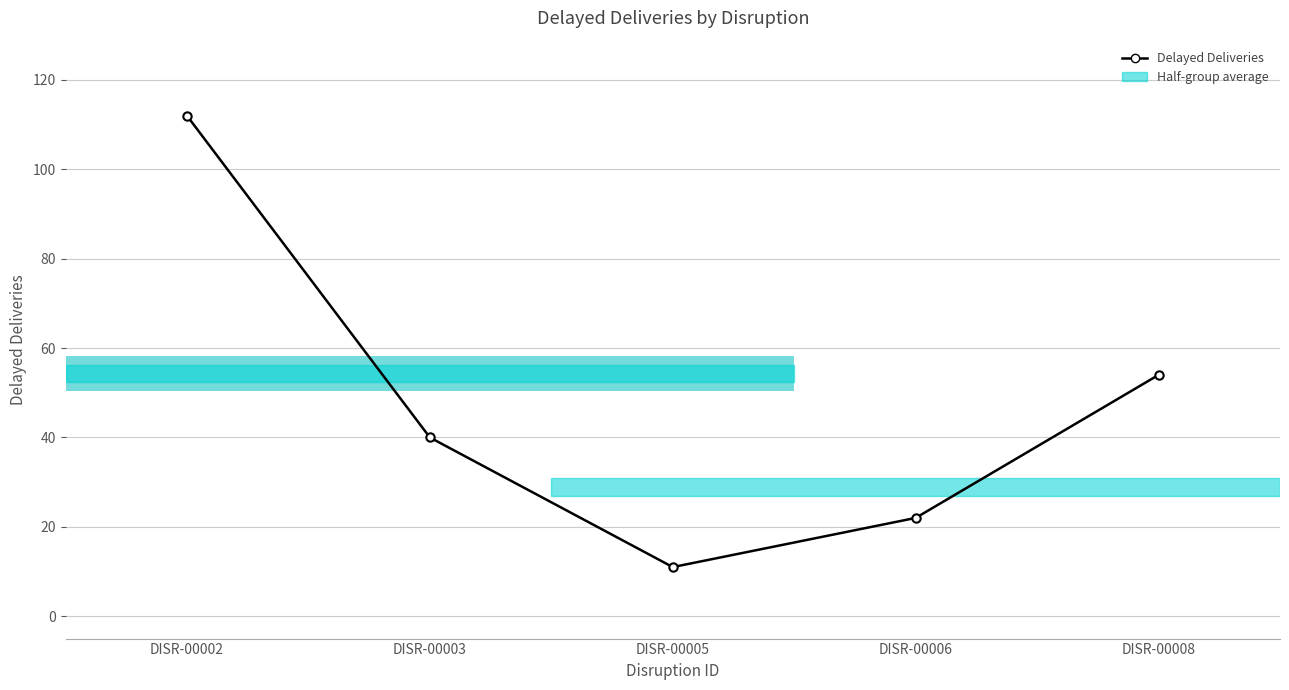

What is the value of the 5th bar from the left?

54